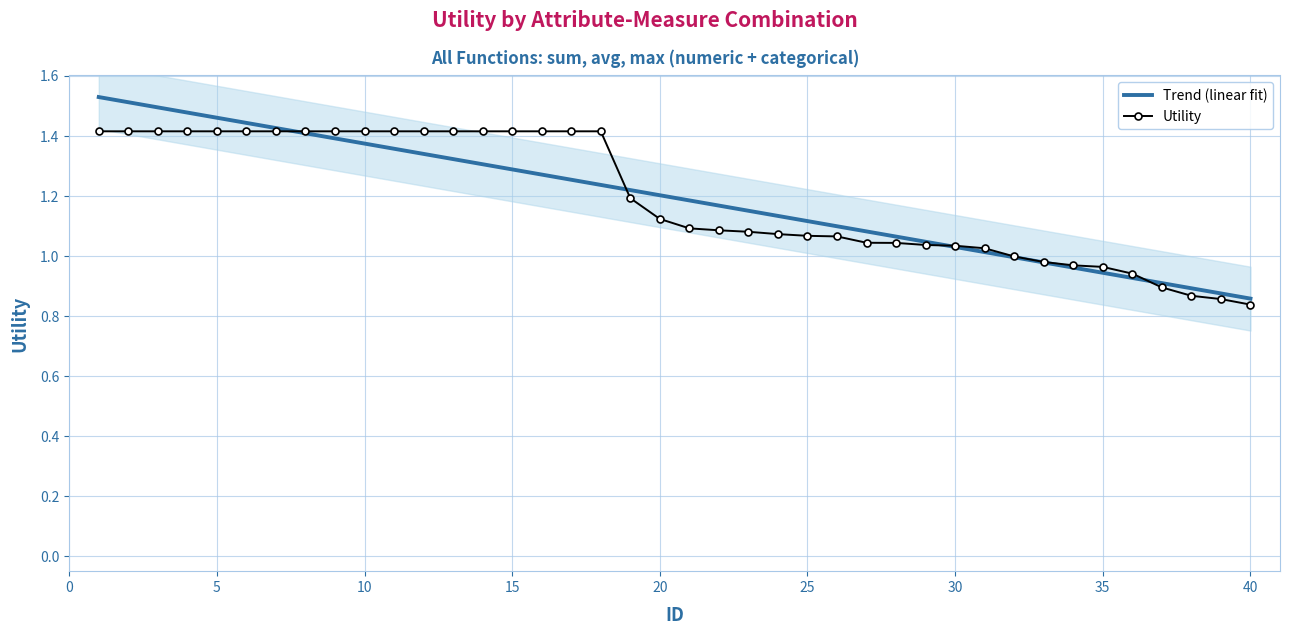

How many times do Trend (linear fit) and Utility cross each other?

4